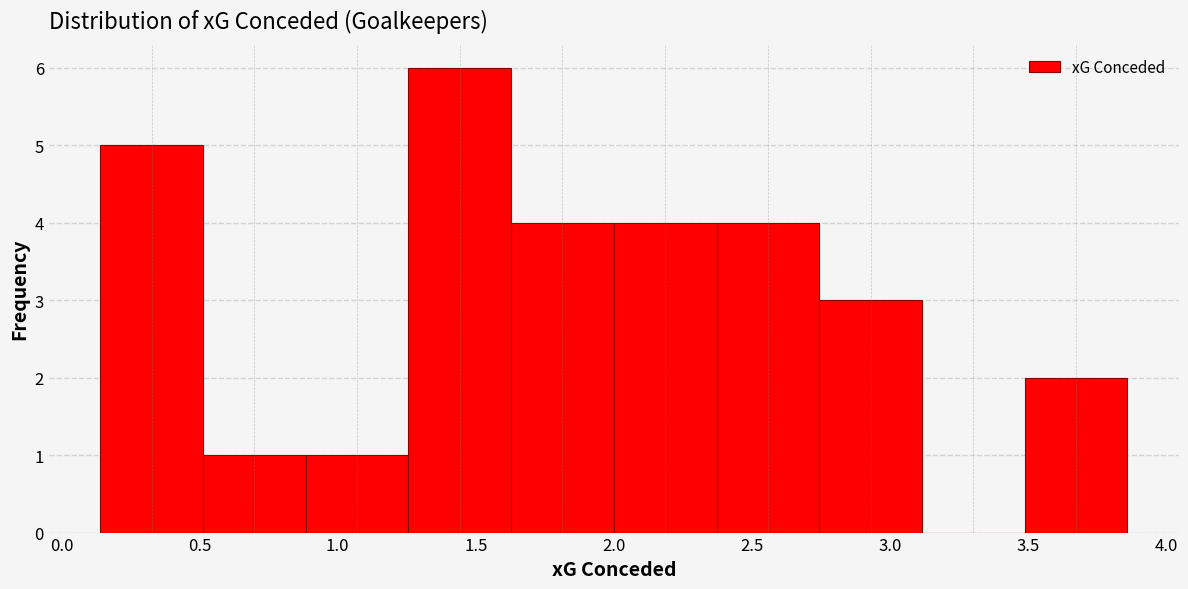

Reading left to right, transcribe this chart: for each bar, give the range it covers on the x-axis and its height. Neither the bar edges nor the heights are printed on the chart, so give them approximately, as read against the axes.

0.15 to 0.50: 5
0.50 to 0.90: 1
0.90 to 1.25: 1
1.25 to 1.65: 6
1.65 to 2.00: 4
2.00 to 2.35: 4
2.35 to 2.75: 4
2.75 to 3.10: 3
3.10 to 3.50: 0
3.50 to 3.85: 2